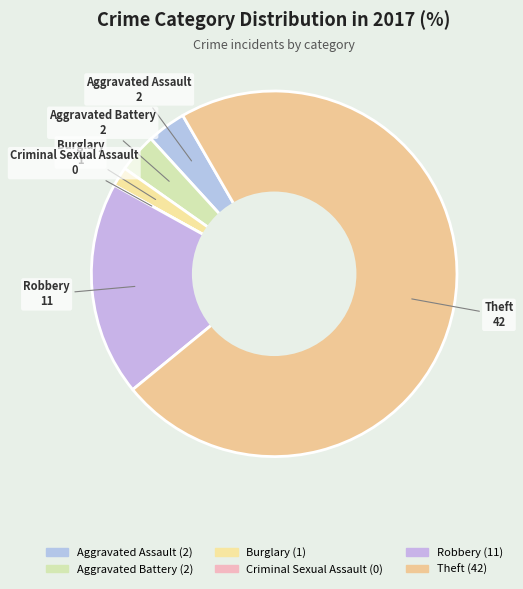

How much of the chart is everything except Aggravated Battery?

96.6%